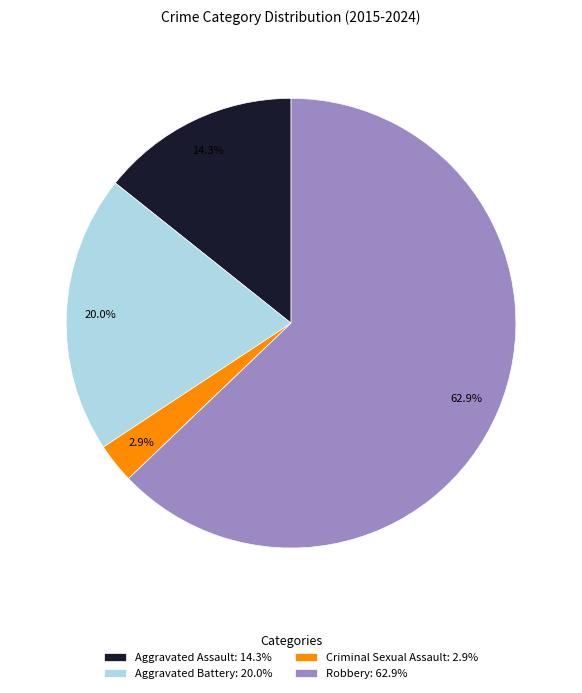

What percentage do Aggravated Assault and Aggravated Battery together represent?

34.3%